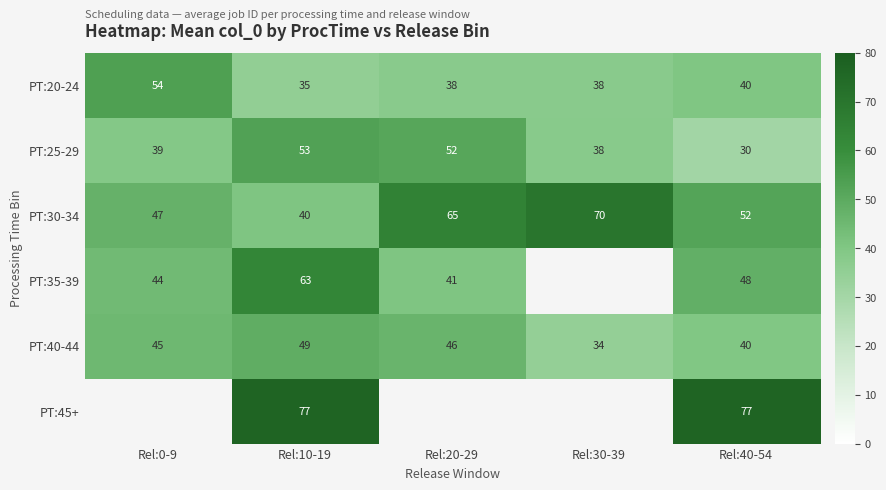

Is the value of PT:25-29 at Rel:0-9 greater than the value of PT:20-24 at Rel:40-54?

No